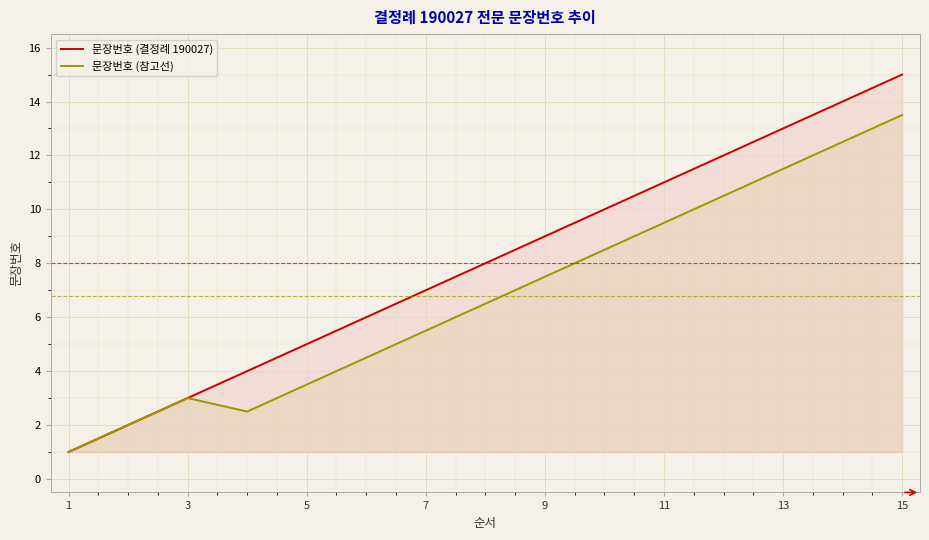

True or false: 문장번호 (참고선) has more than 2 interior local peaks.

False